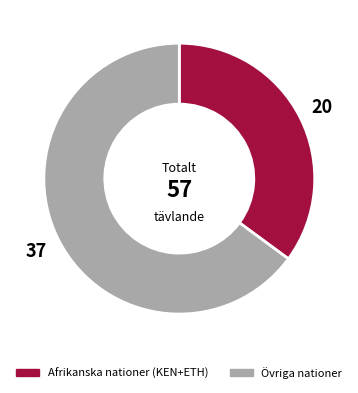

Does any single category account for the majority?

Yes